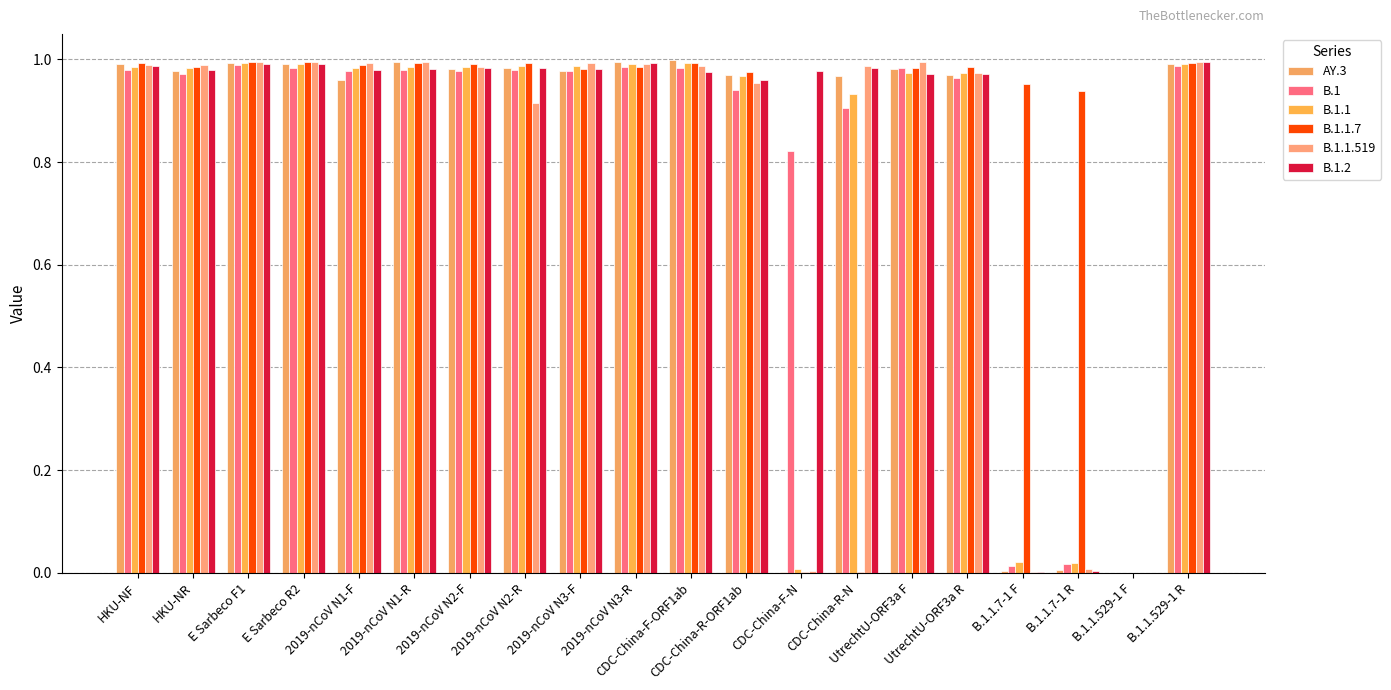

How many groups of bars are there?

20